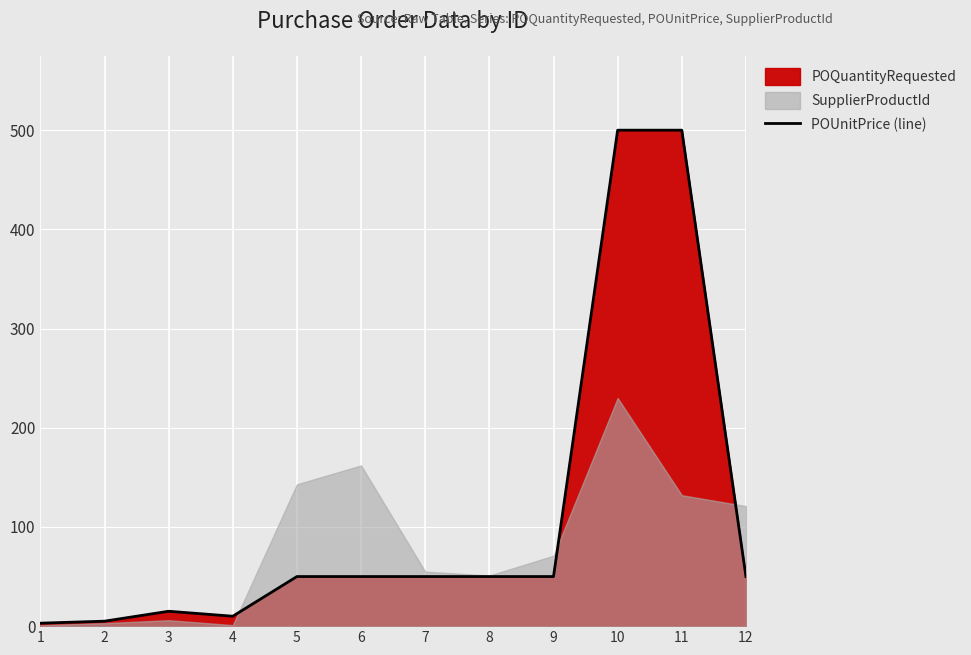

Which category has the highest value across all series?

10